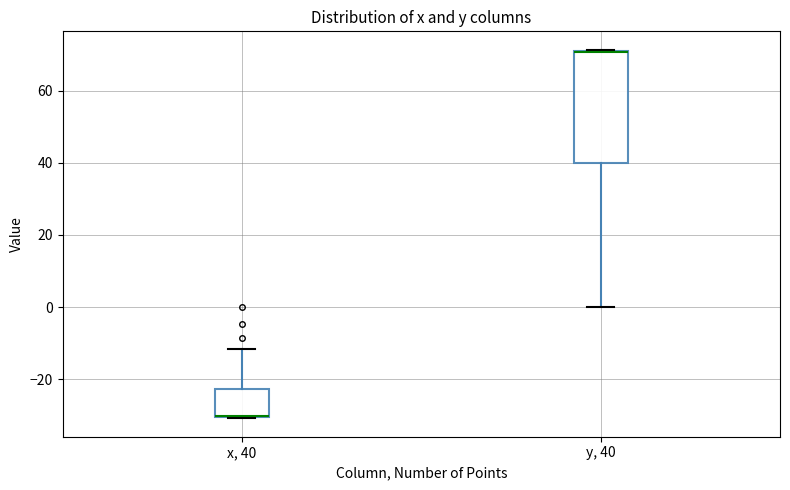

Reading left to right, transcribe this box plot: for each box, give where its median line is, the range the box spans, and where its two whiskers end, as read against the y-axis. The values are not printed on the chart, so give them approximately, as read against the axis.

x, 40: median -30 (drawn on the box's lower edge), box -30 to -22, whiskers -30 to -12
y, 40: median 70 (drawn on the box's upper edge), box 40 to 72, whiskers 0 to 72